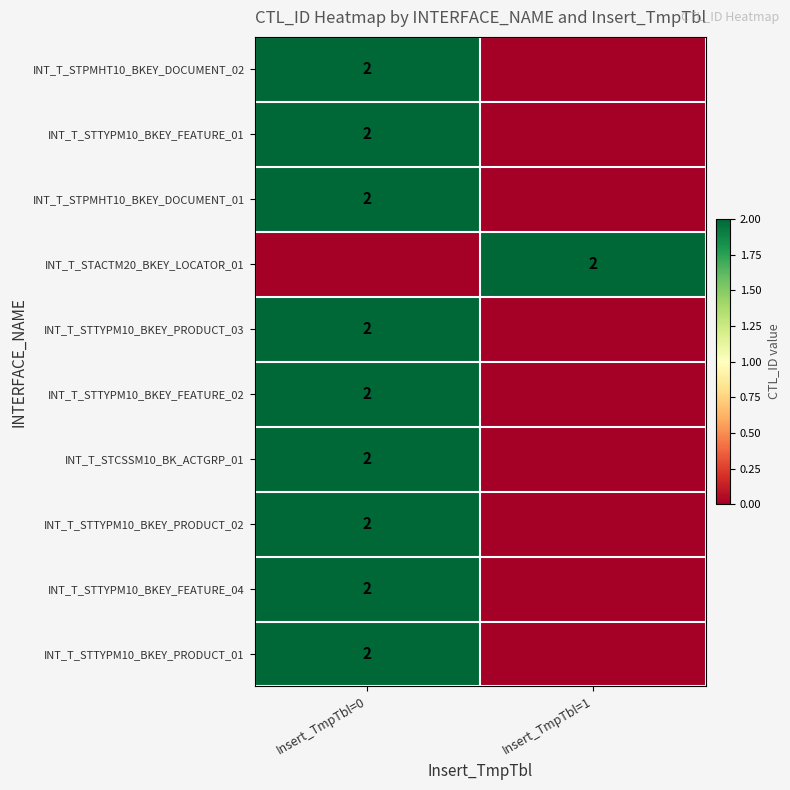

Is it true that INT_T_STTYPM10_BKEY_PRODUCT_01 equals 4 at Insert_TmpTbl=0?

False